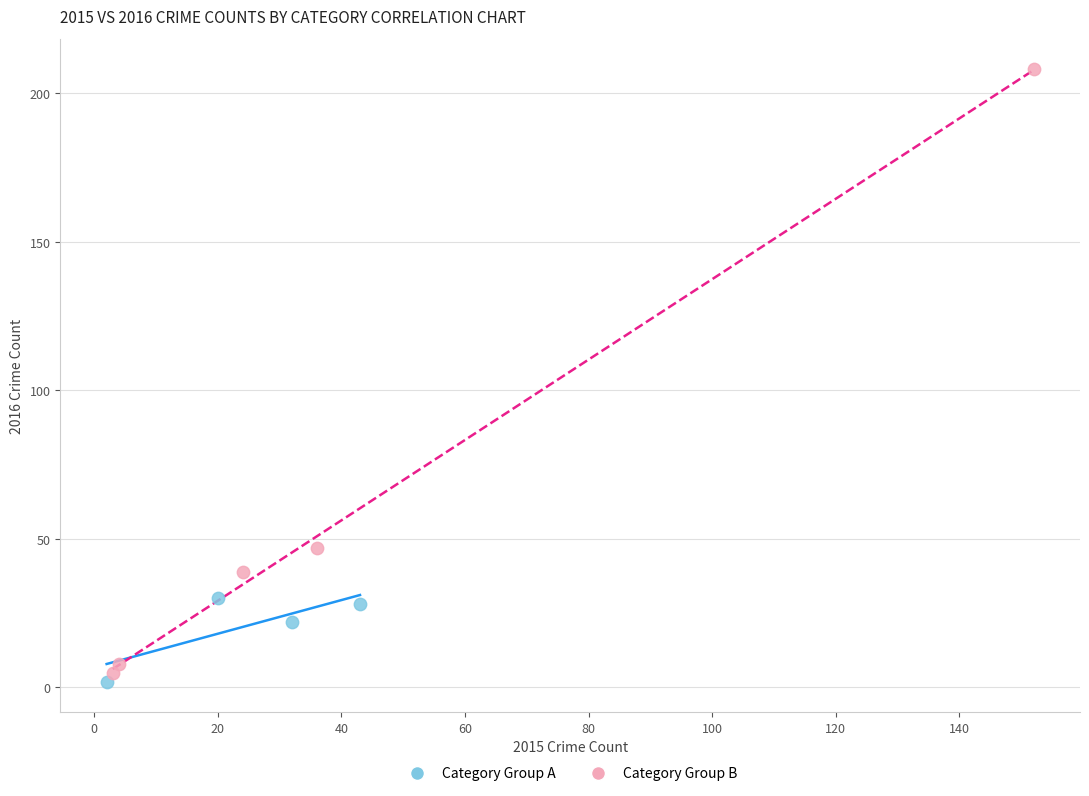

Which series contains the highest Y value?

Category Group B